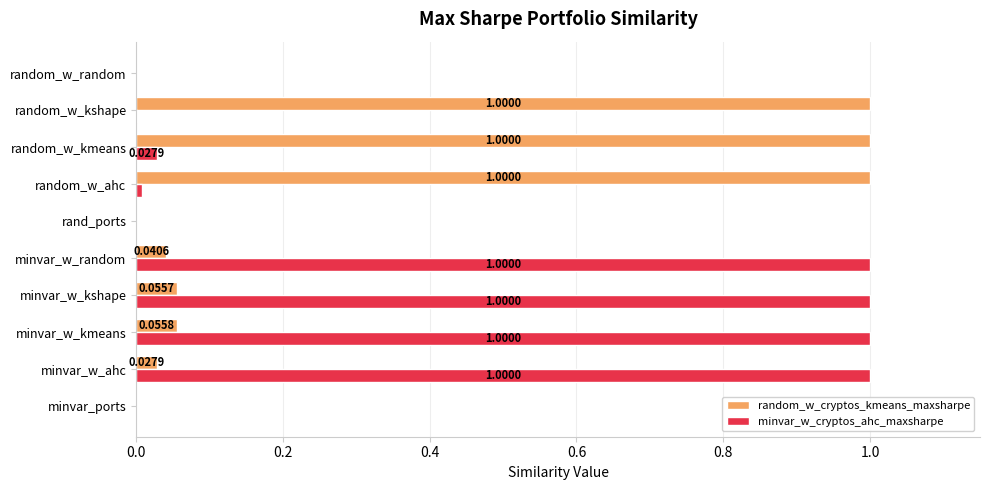

Which series has the largest total across all categories?

minvar_w_cryptos_ahc_maxsharpe